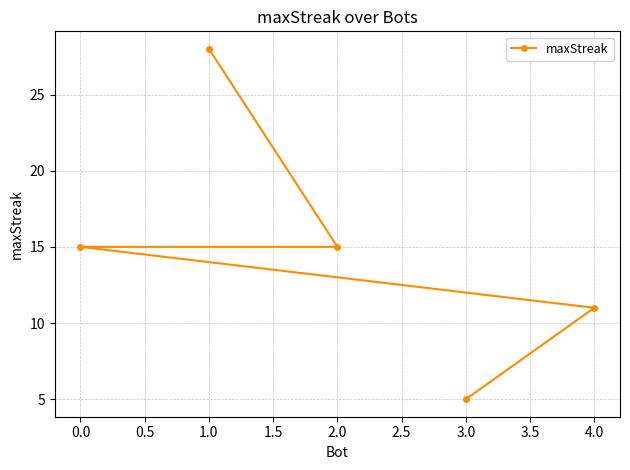

Between 2.0 and 1.0, which is larger?

1.0